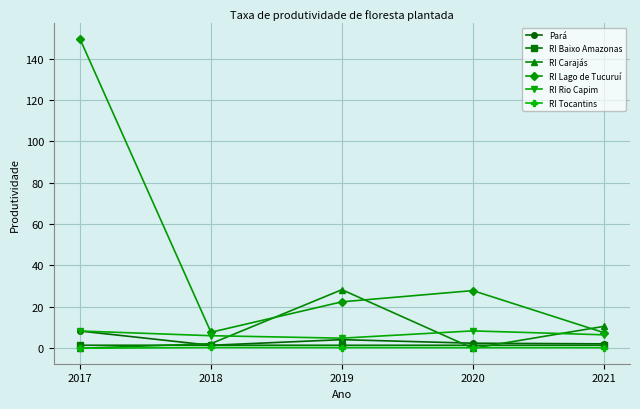

Where does the RI Lago de Tucuruí series first go above 22?

2017